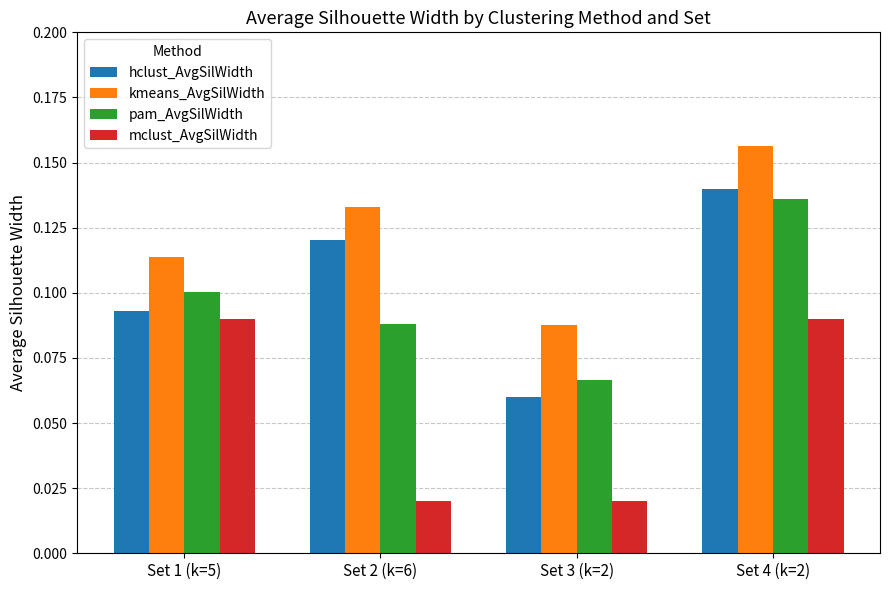

What is the sum of all kmeans_AvgSilWidth values?

0.5